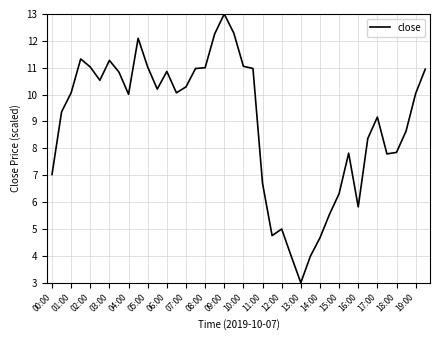

What is the greatest value displayed?

13.0